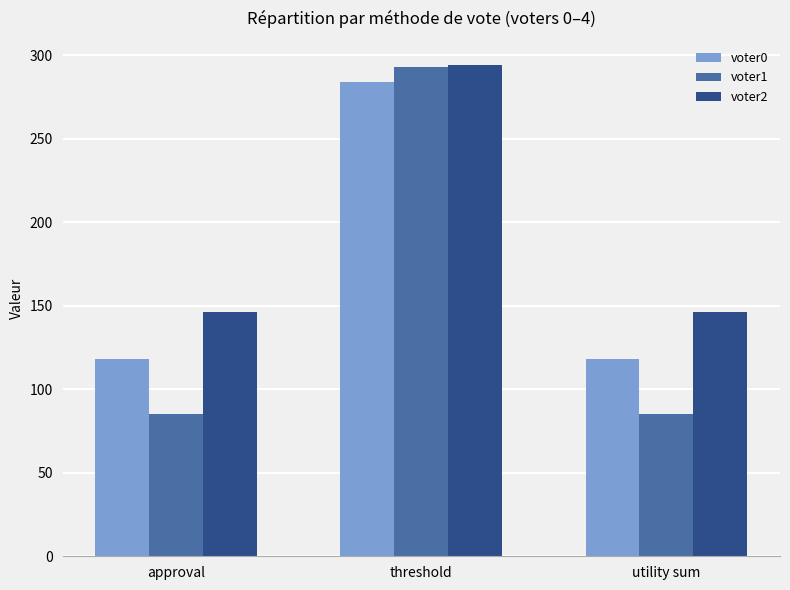

Which series has the largest total across all categories?

voter2